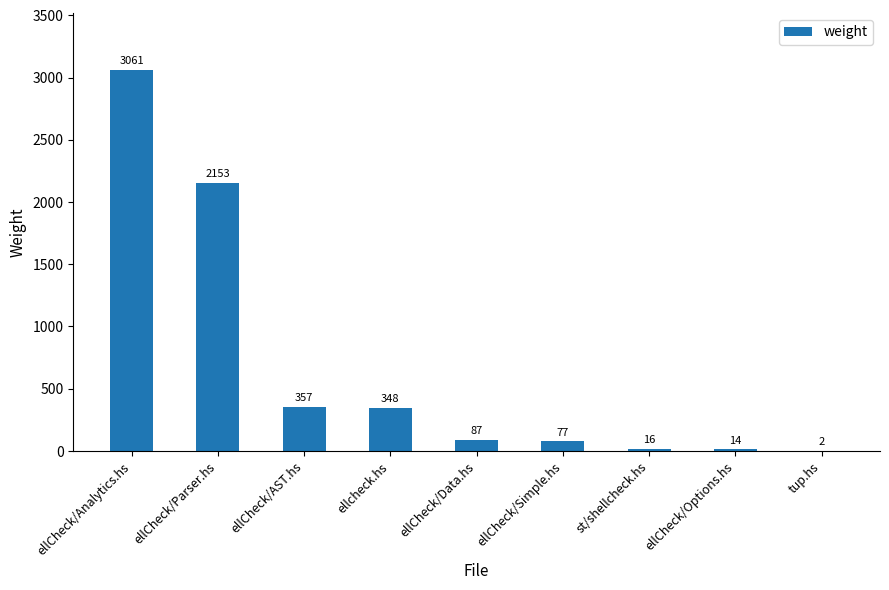

True or false: the data shows 16 at st/shellcheck.hs.

True